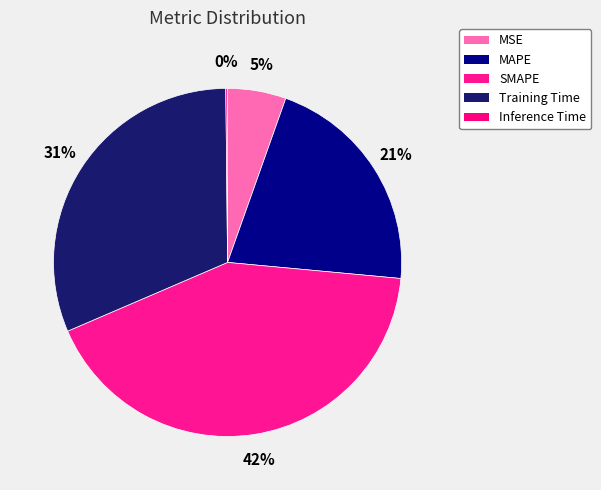

To the nearest percent, what is the difference between the largest and smallest slice percentages?

42%